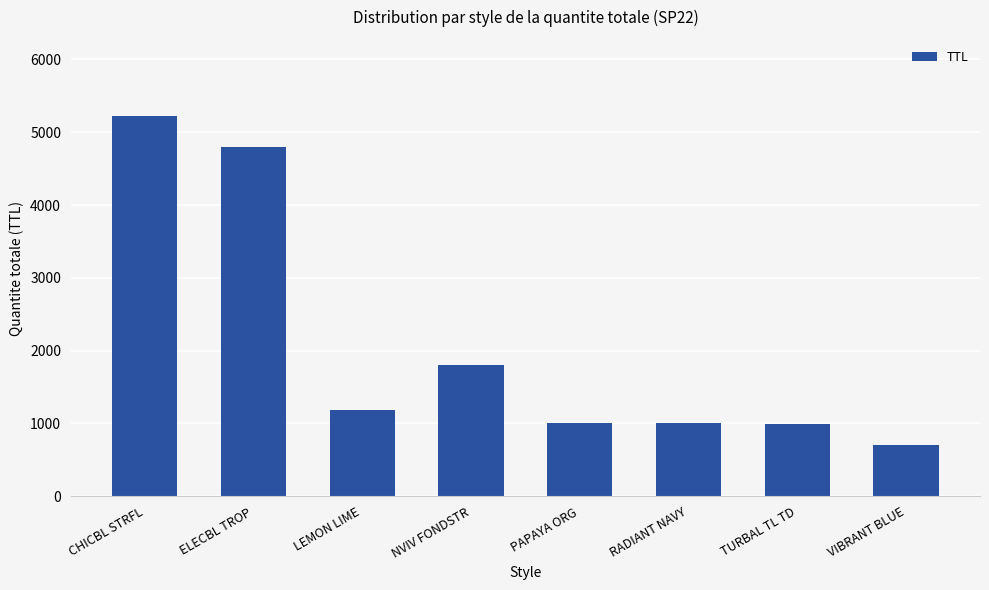

True or false: the data shows 1801 at NVIV FONDSTR.

True